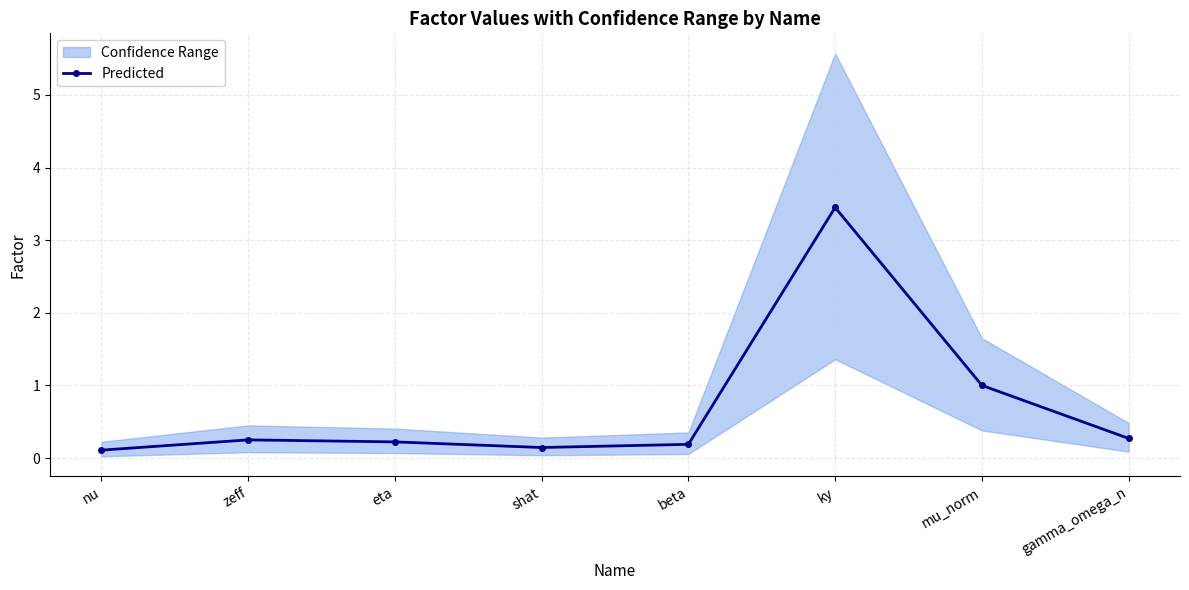

What is the label of the 2nd point from the right?

mu_norm